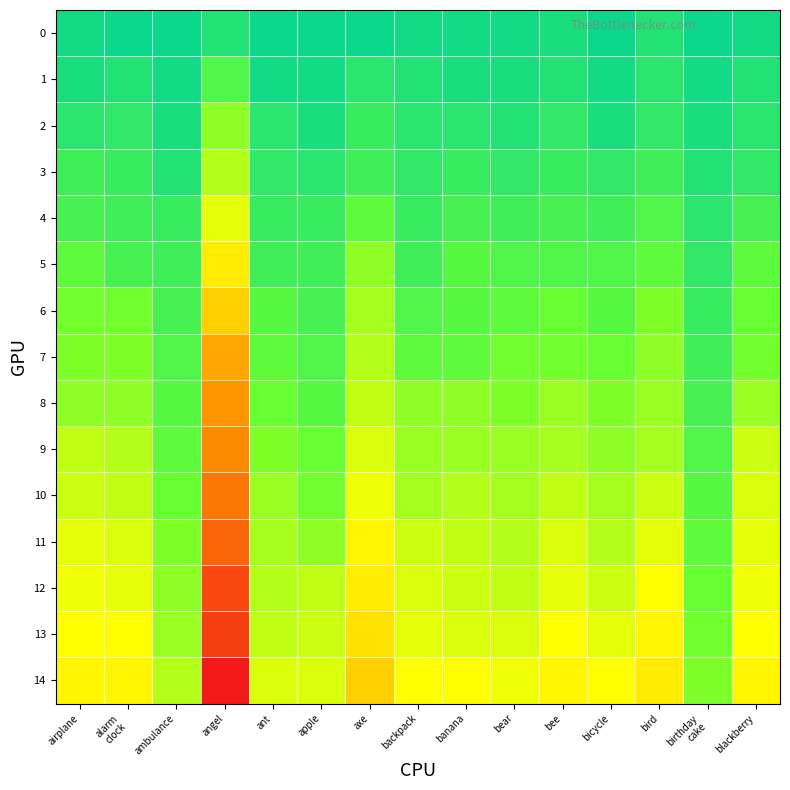

Which series has the largest total across all categories?

14